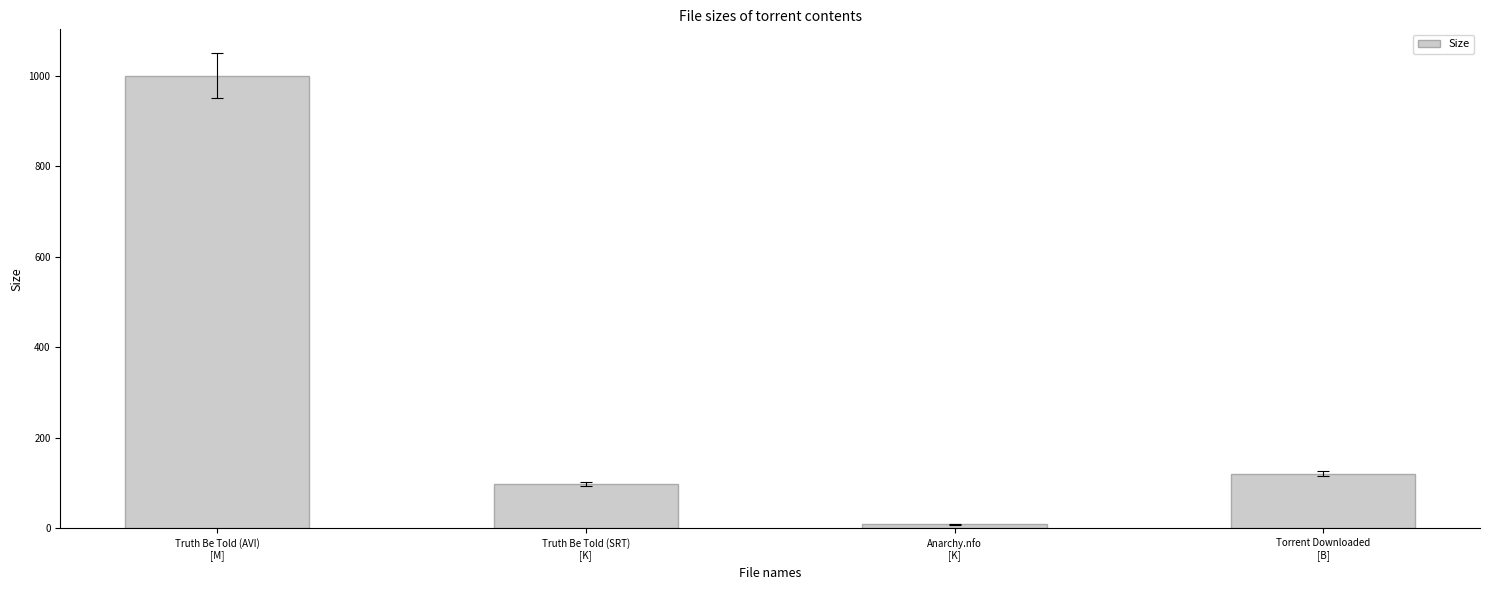

What is the maximum value shown in the chart?

999.9